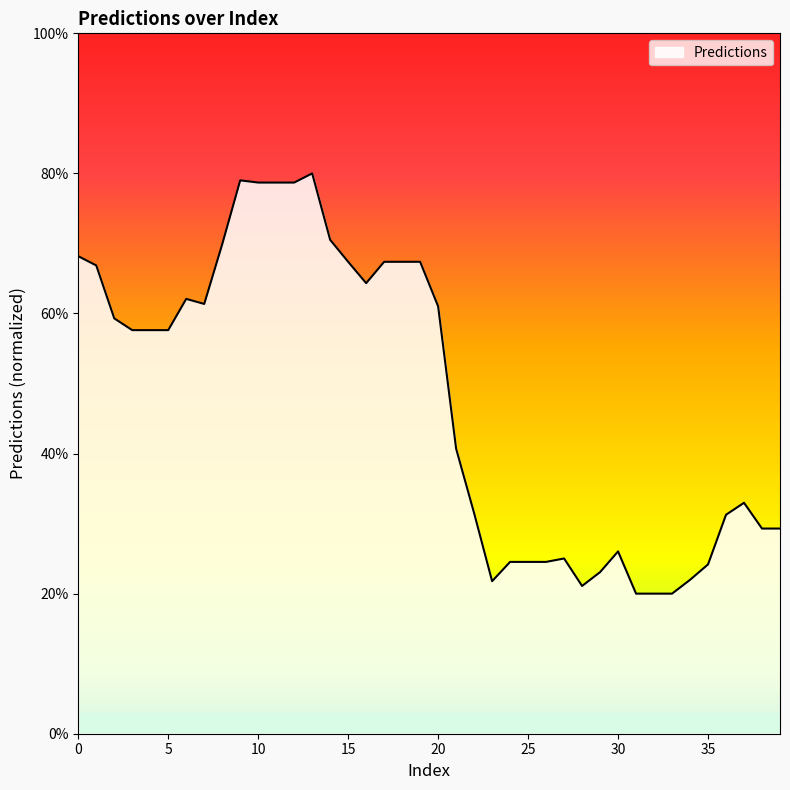

What is the greatest value displayed?

80.0